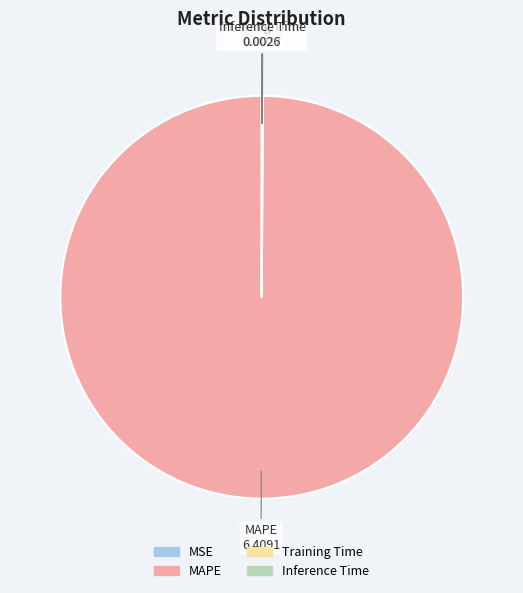

What is the largest slice in the pie chart?

MAPE